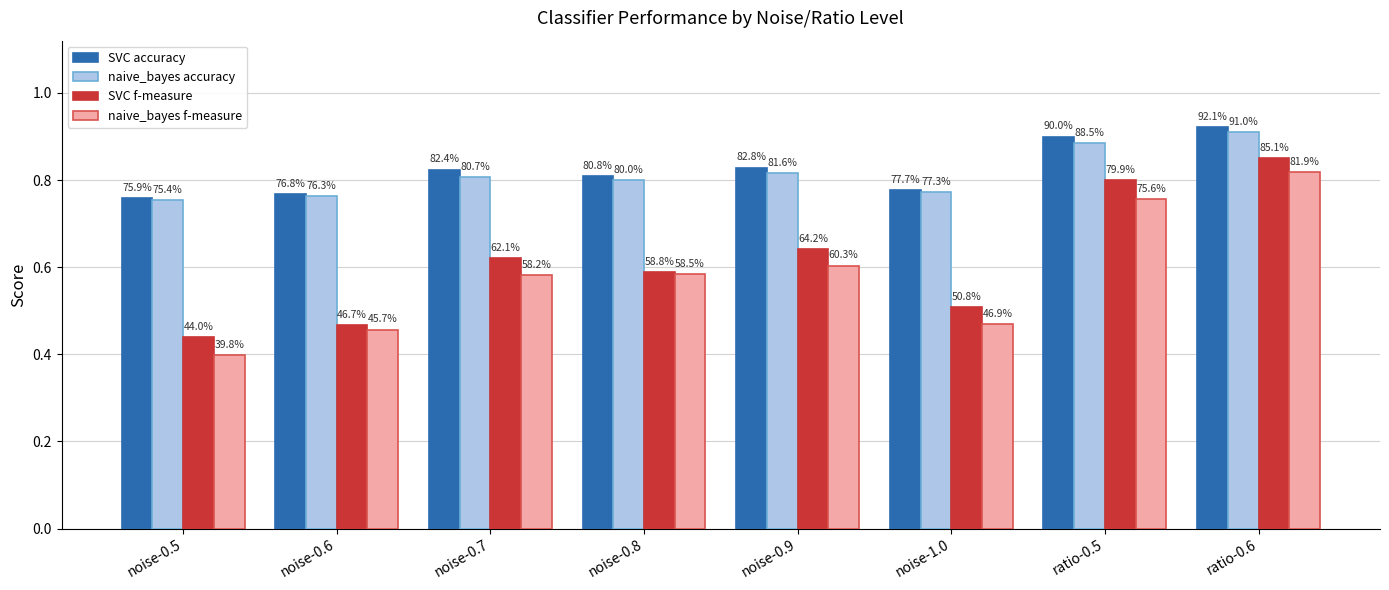

True or false: SVC accuracy has a value of 0.8 at noise-0.6.

True